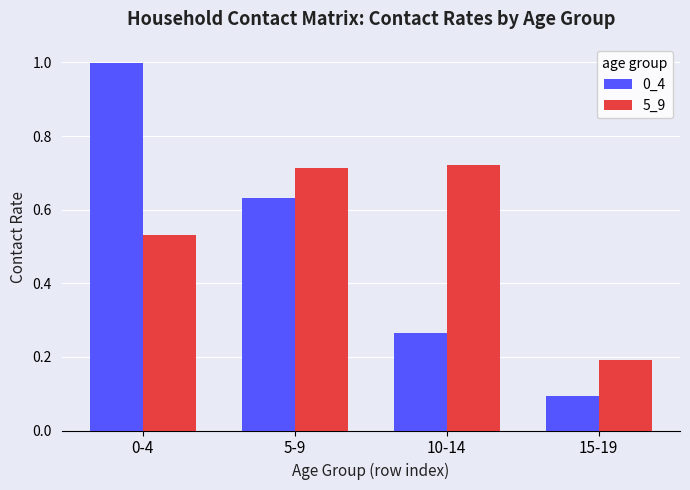

At which category is the sum across all series the highest?

0-4